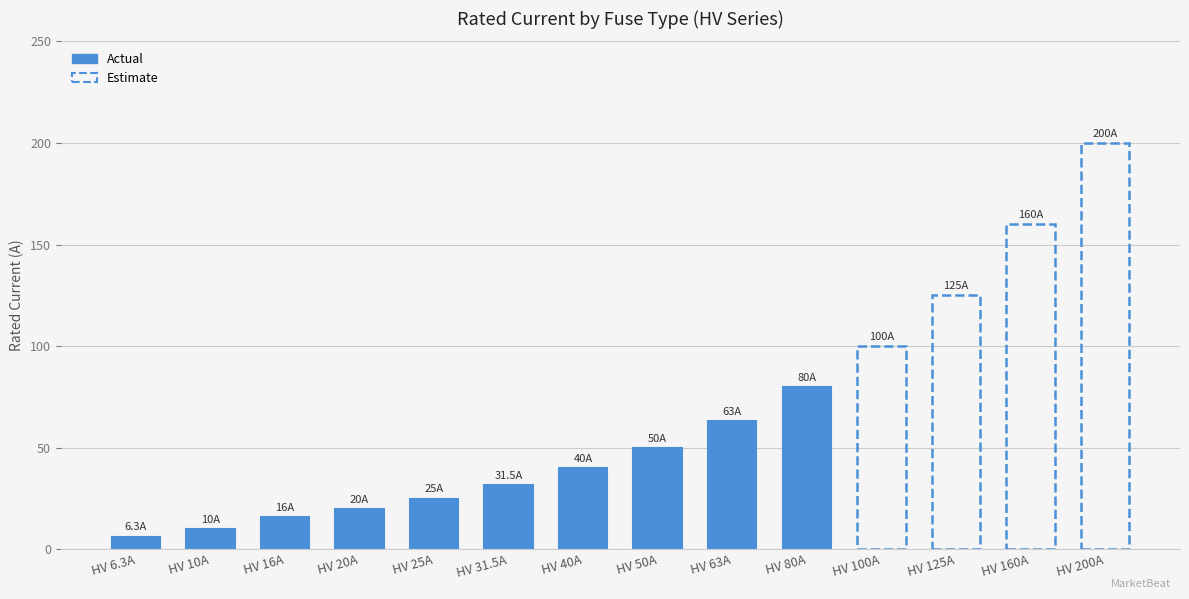

True or false: the data shows 6.3 at HV 6.3A.

True